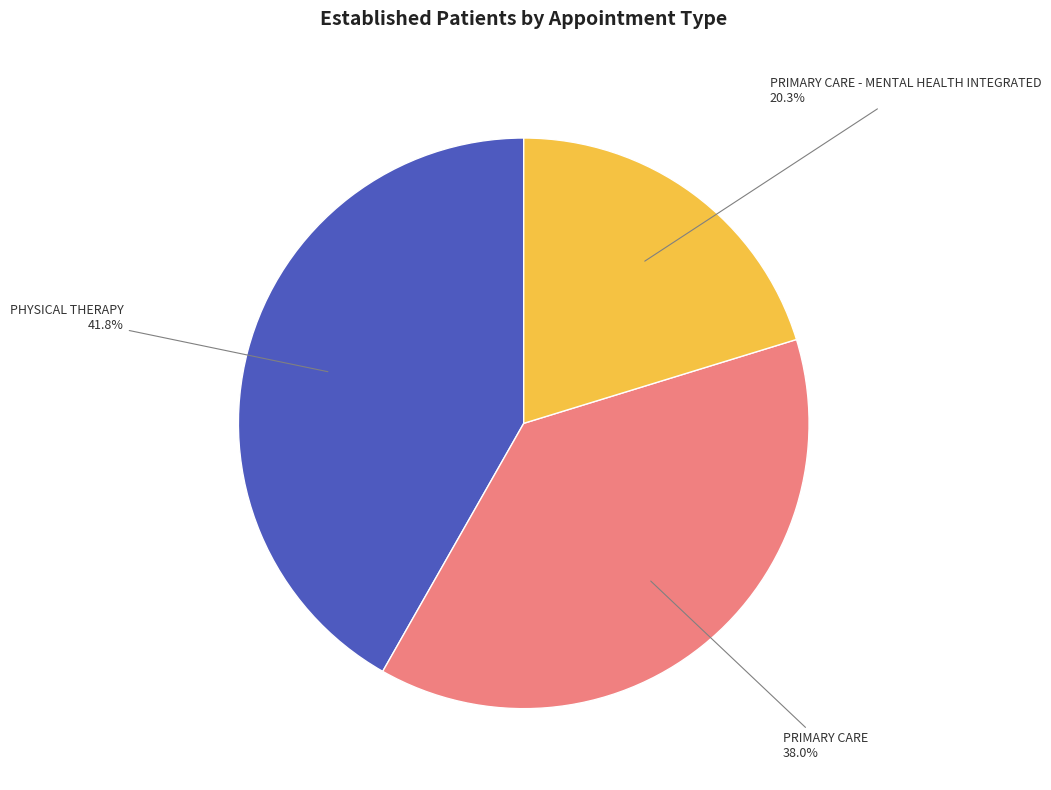

Is there a majority slice in this chart?

No